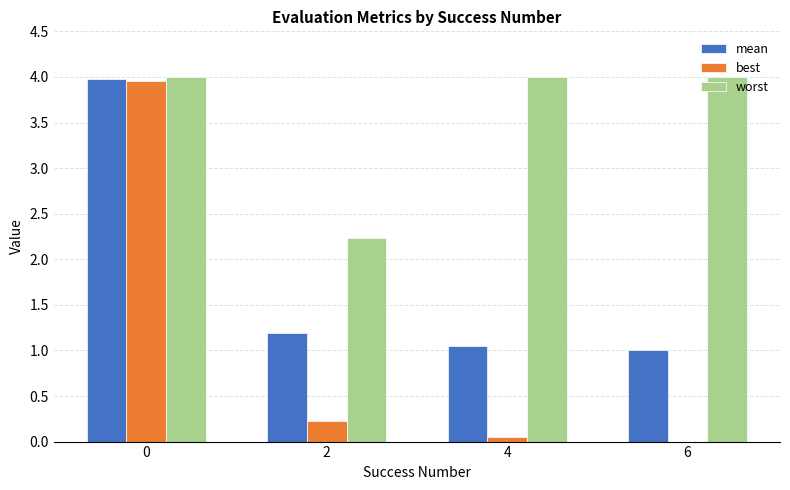

Which series changed the most between 0 and 4?

best